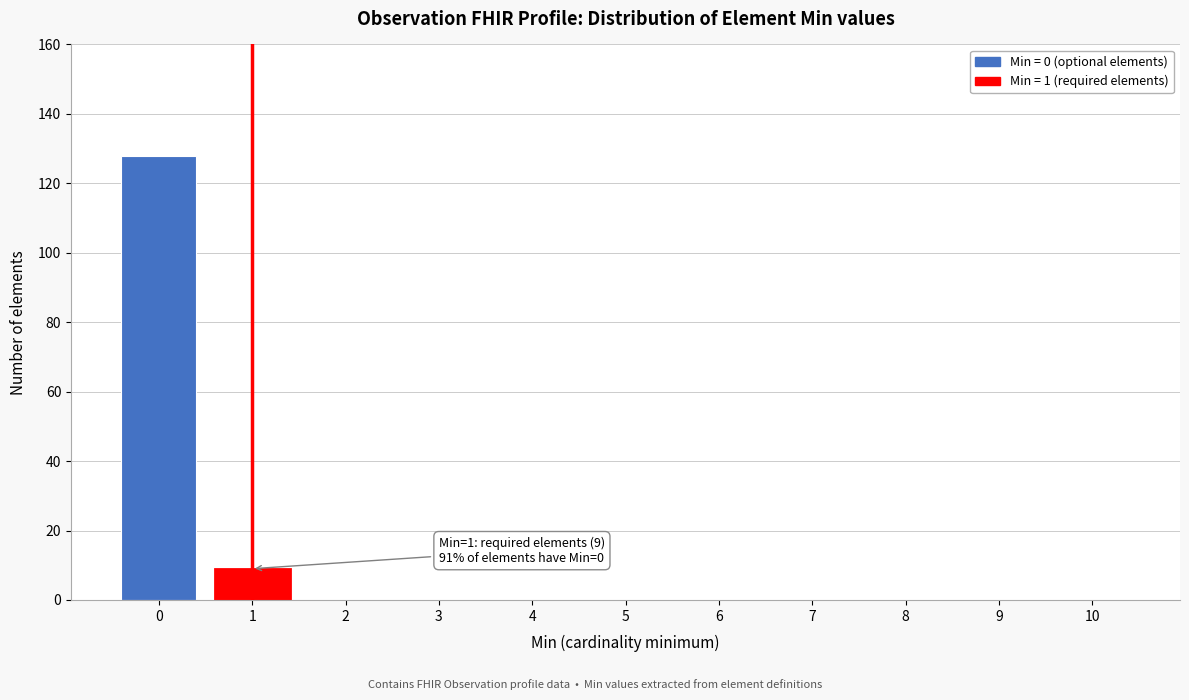

Reading left to right, transcribe all the data shown in this chart.

0=128	1=9	2=0	3=0	4=0	5=0	6=0	7=0	8=0	9=0	10=0